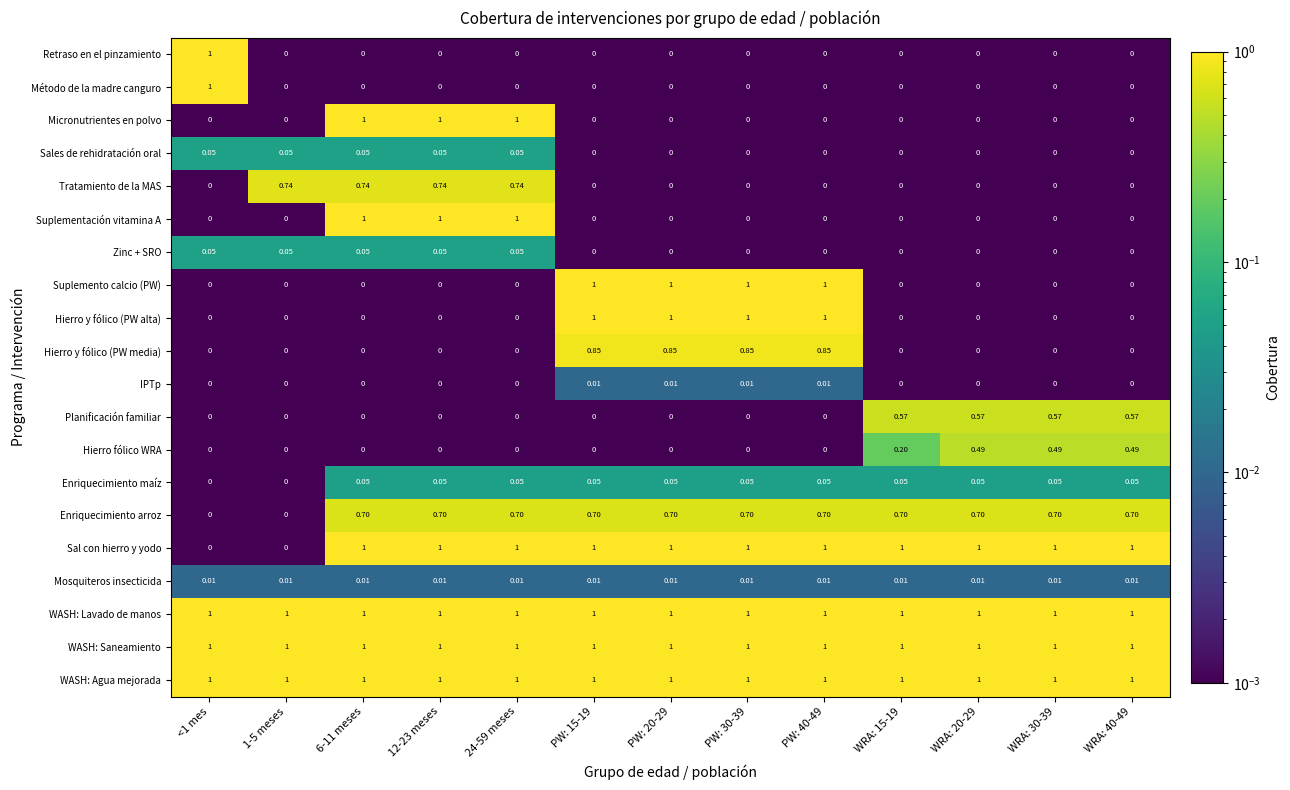

Is the value of Mosquiteros insecticida at PW: 30-39 greater than the value of WASH: Saneamiento at PW: 40-49?

No